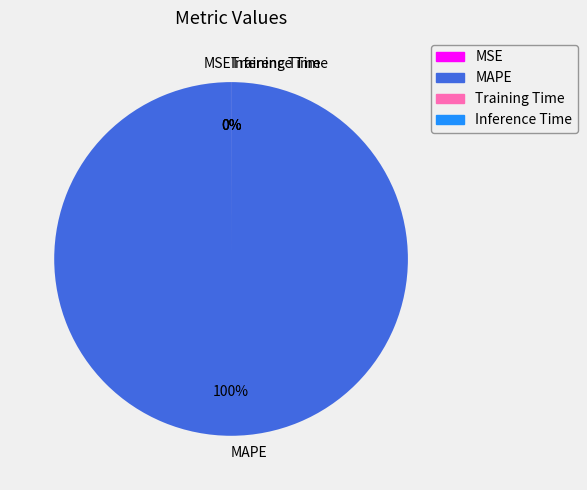

To the nearest percent, what is the difference between the largest and smallest slice percentages?

100%